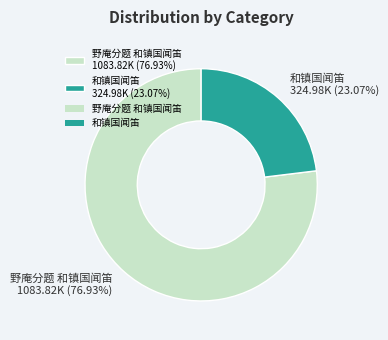

What is the total percentage of 和镇国闻笛 and 野庵分题 和镇国闻笛?

100.0%